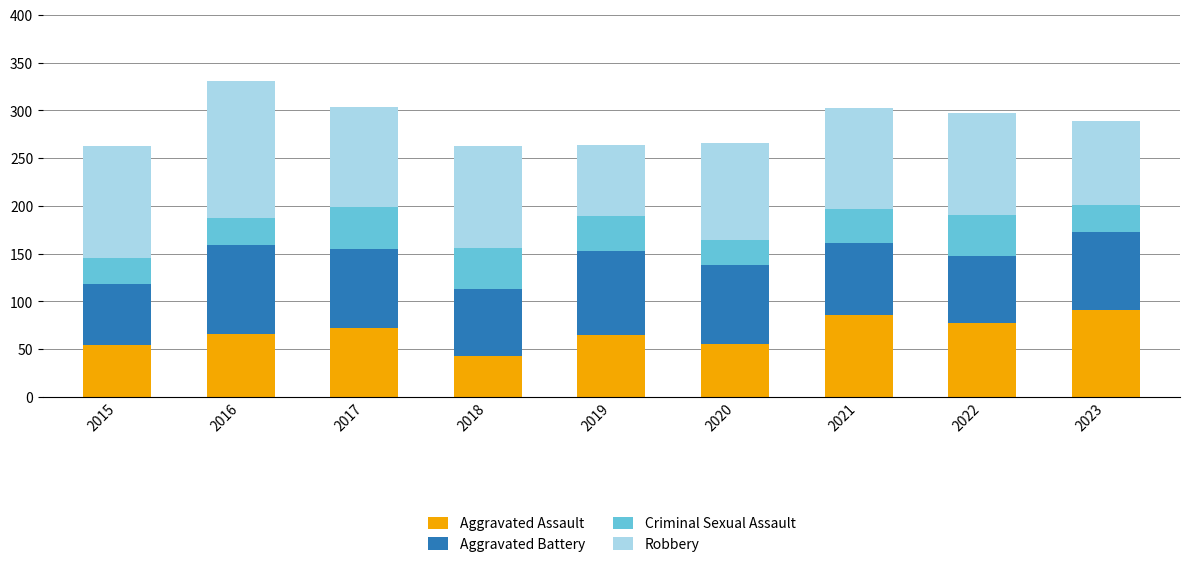

What is the total value across all series at 2018?

263